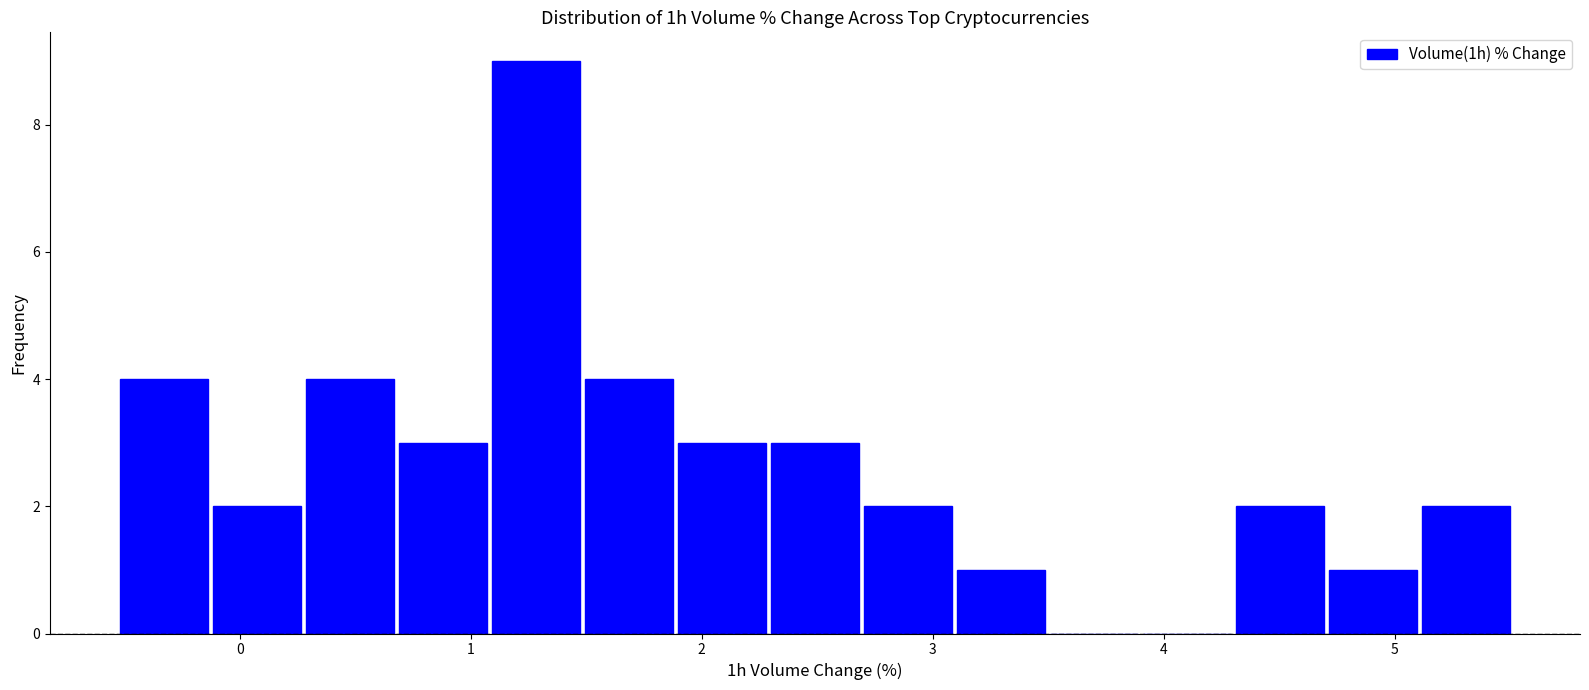

Reading left to right, transcribe this chart: for each bar, give the range it covers on the x-axis and its height. Neither the bar edges nor the heights are printed on the chart, so give them approximately, as read against the axes.

-0.5 to -0.1: 4
-0.1 to 0.3: 2
0.3 to 0.7: 4
0.7 to 1.1: 3
1.1 to 1.5: 9
1.5 to 1.9: 4
1.9 to 2.3: 3
2.3 to 2.7: 3
2.7 to 3.1: 2
3.1 to 3.5: 1
3.5 to 3.9: 0
3.9 to 4.3: 0
4.3 to 4.7: 2
4.7 to 5.1: 1
5.1 to 5.5: 2